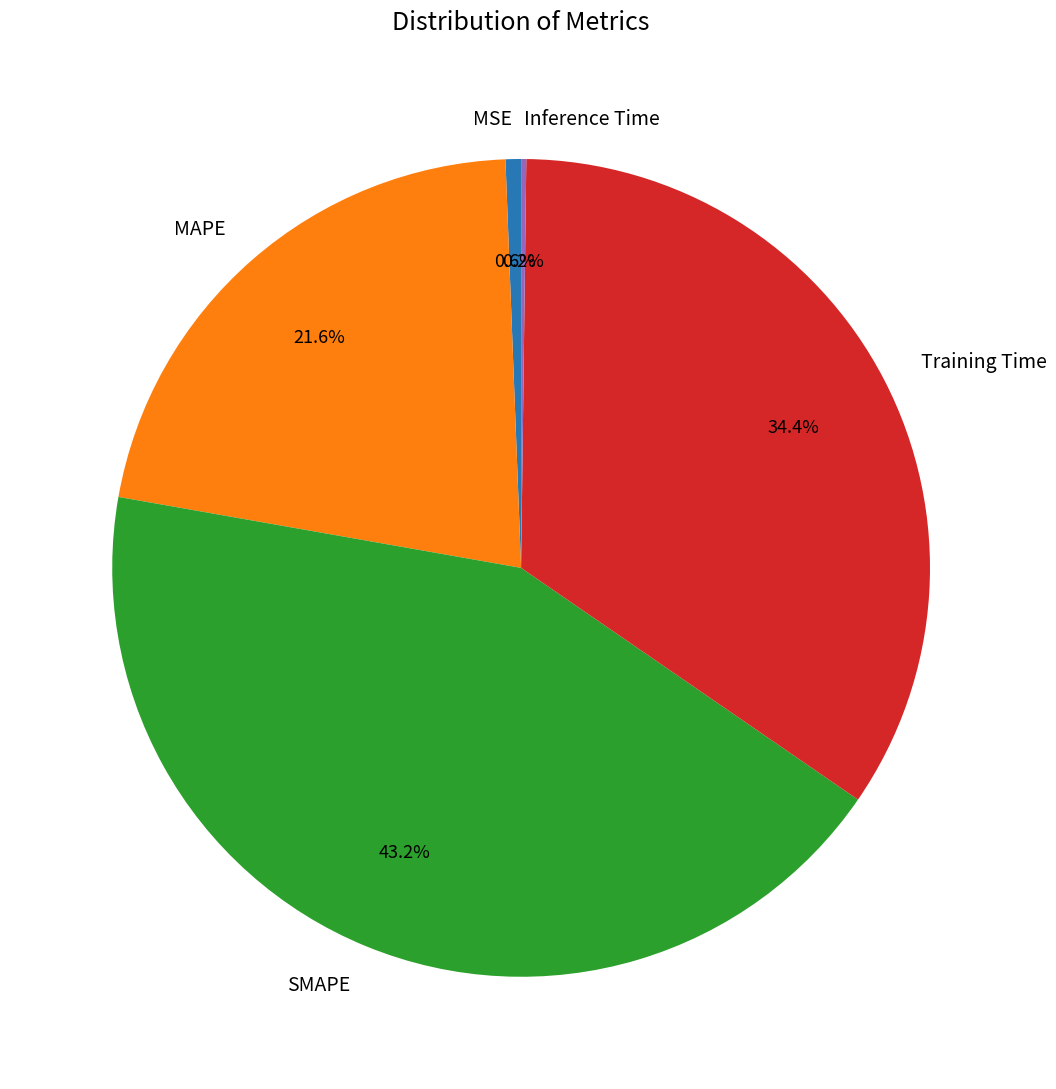

To the nearest percent, what is the average slice percentage?

20%